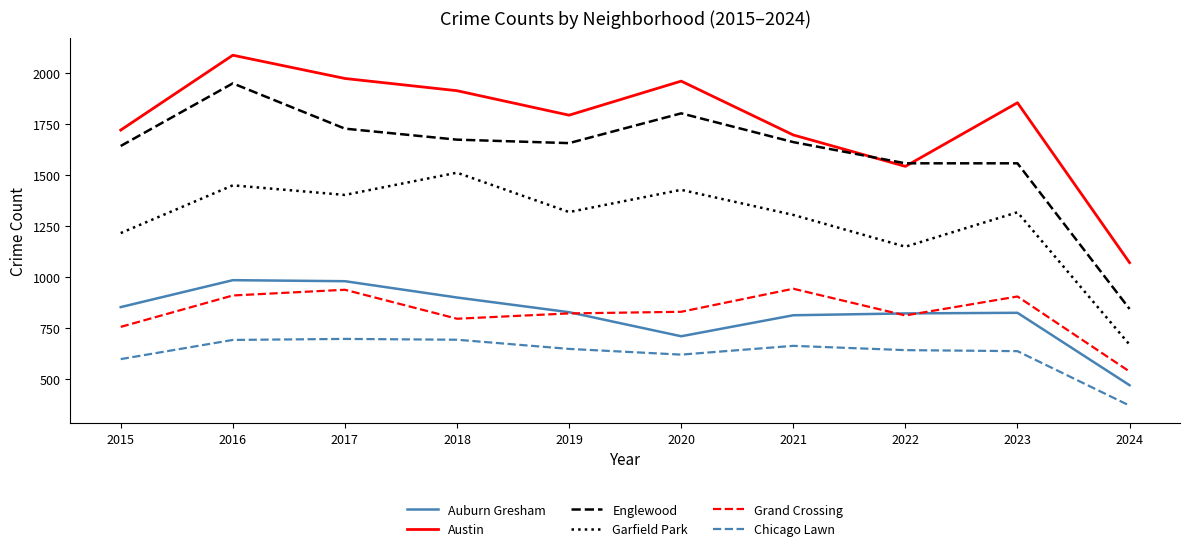

Which series has the largest range (max minus min)?

Englewood